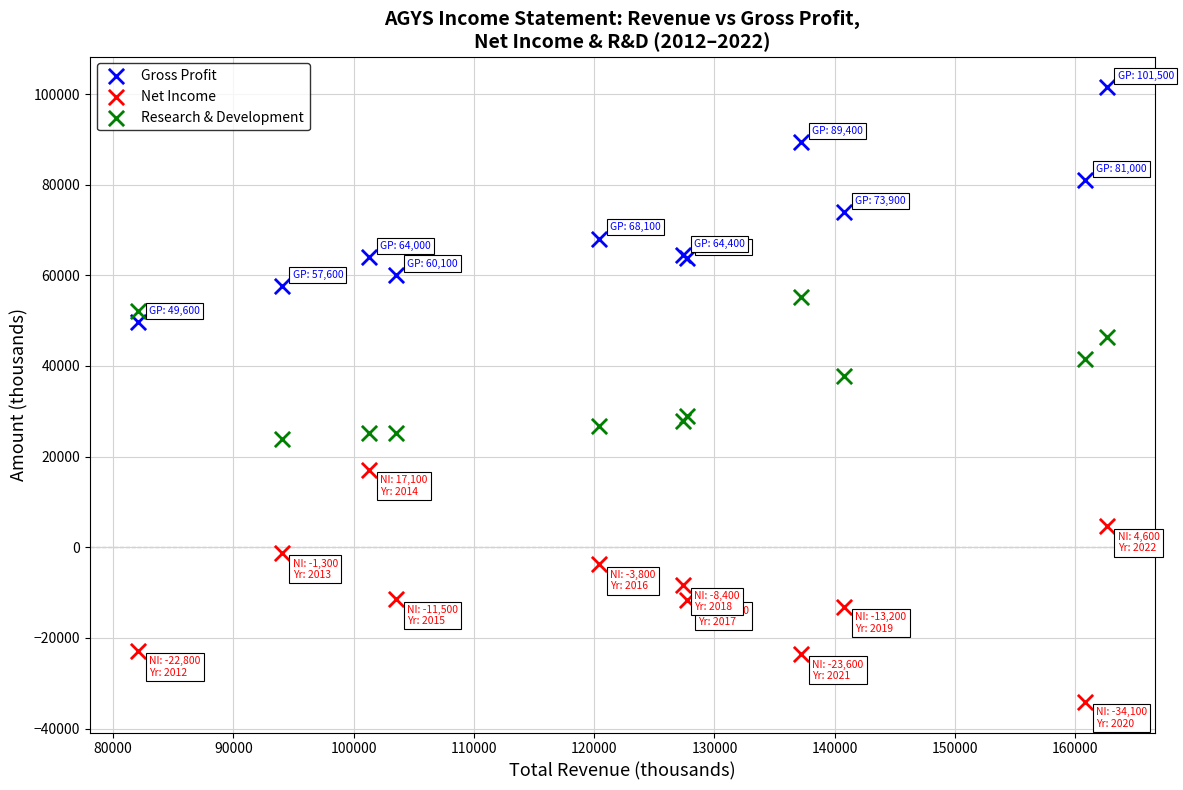

Which series reaches the maximum Y coordinate?

Gross Profit